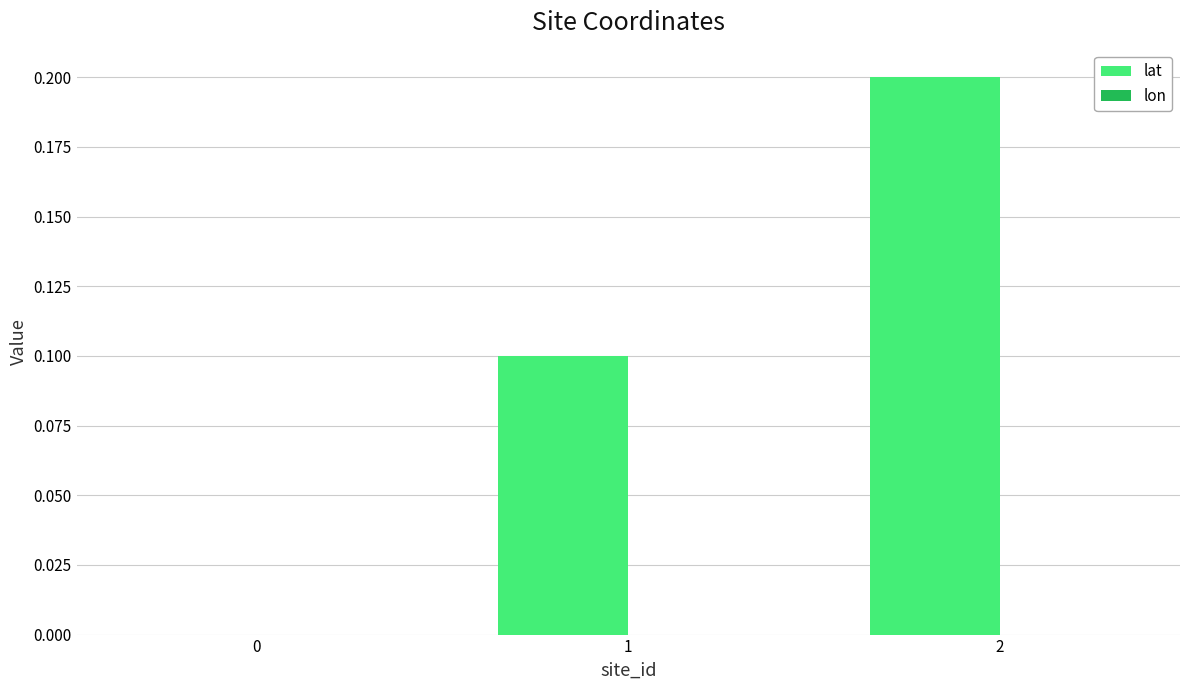

The value at 1 is 0.2. True or false?

False